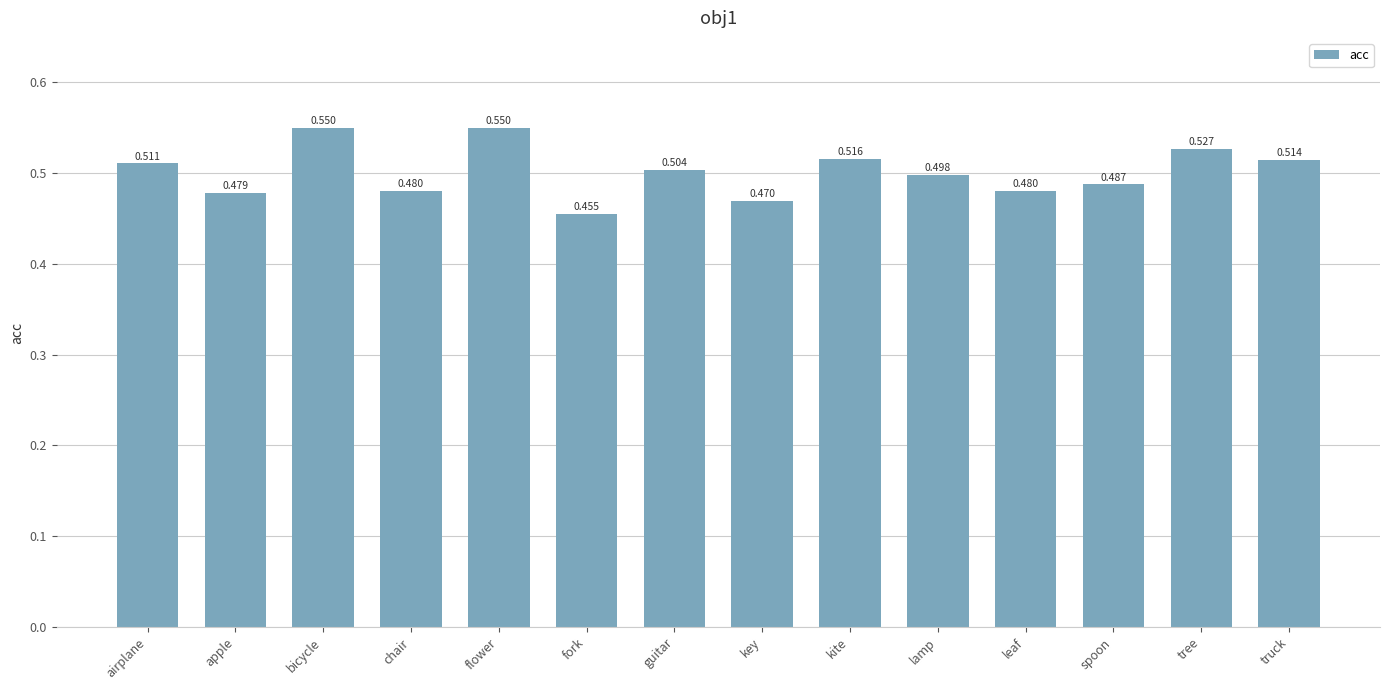

Count the number of categories in the chart.

14